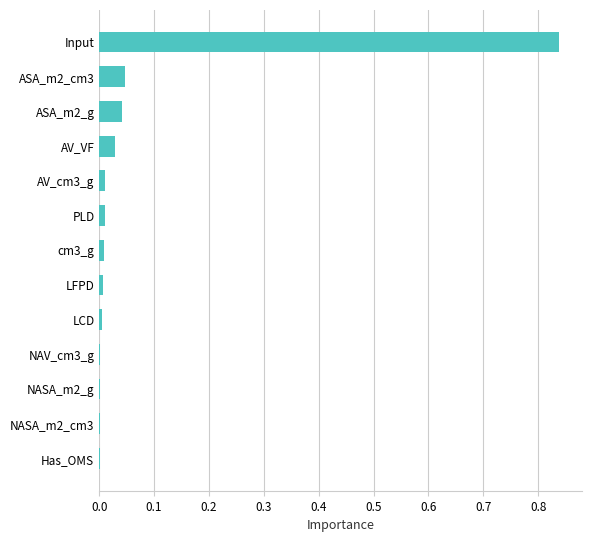

Does the chart contain stacked bars?

No